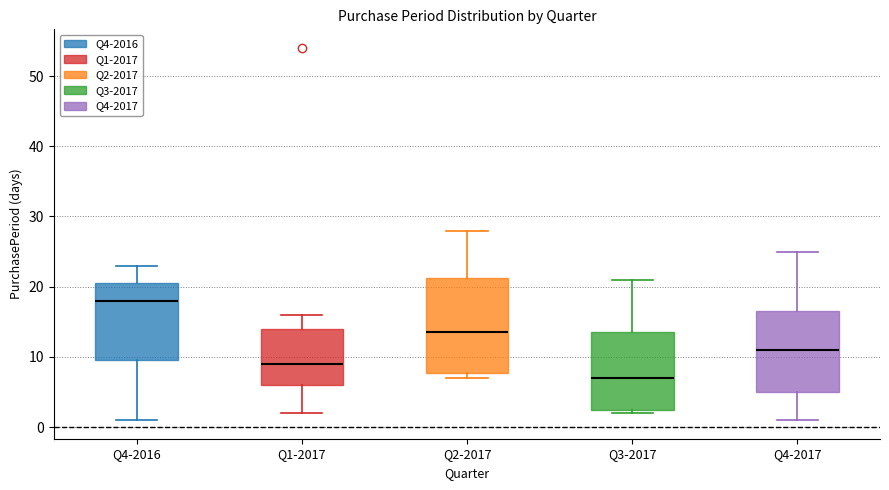

Where does the lower whisker of the box for Q4-2016 end on the y-axis? The values are not printed on the chart, so give them approximately, as read against the axis.

1